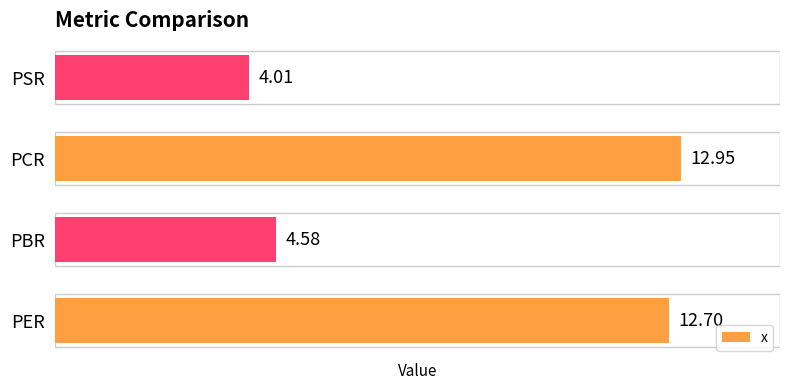

What is the difference between the values at PSR and PCR?

8.9